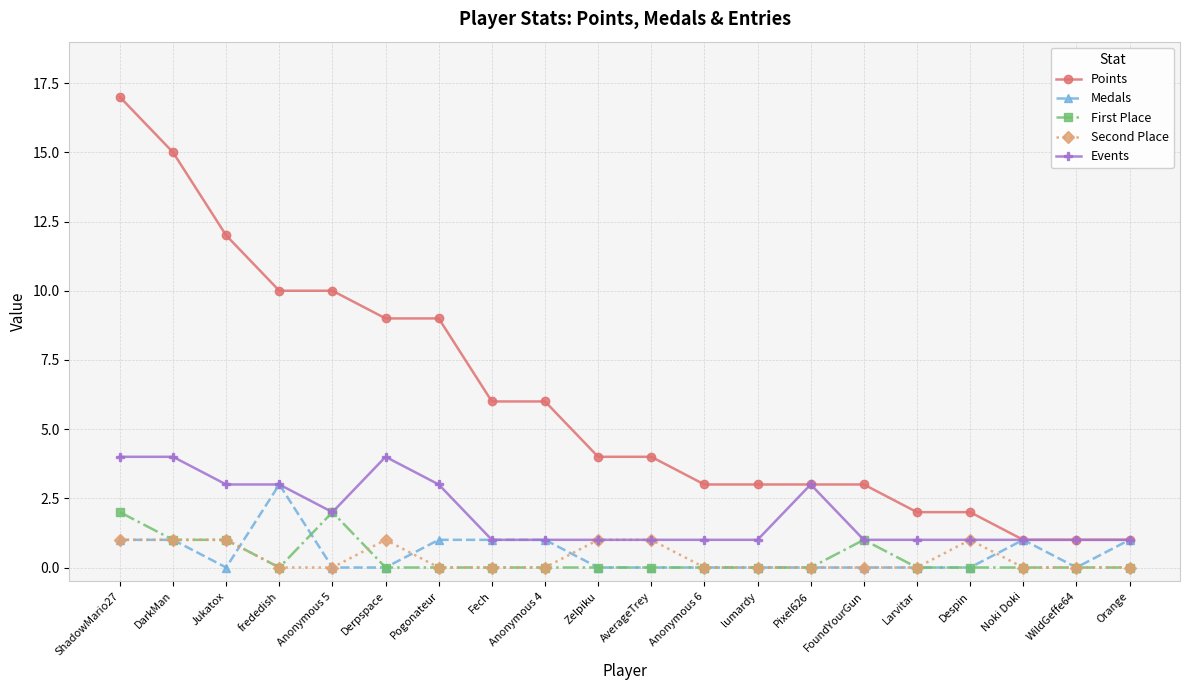

What position from the left is Pixel626?

14